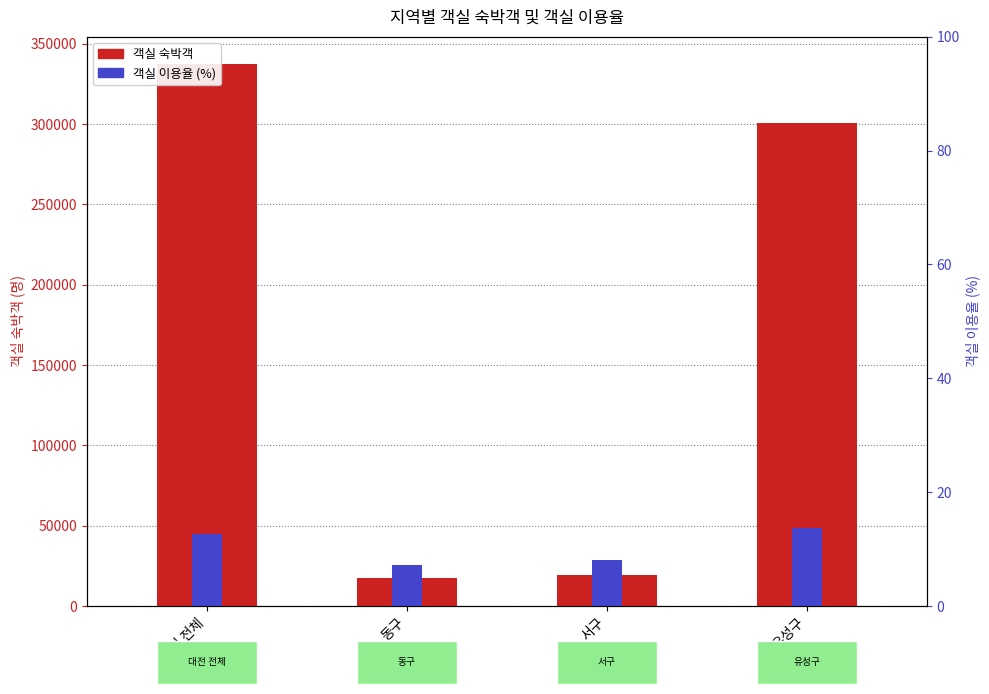

Which series has the largest total across all categories?

객실 숙박객